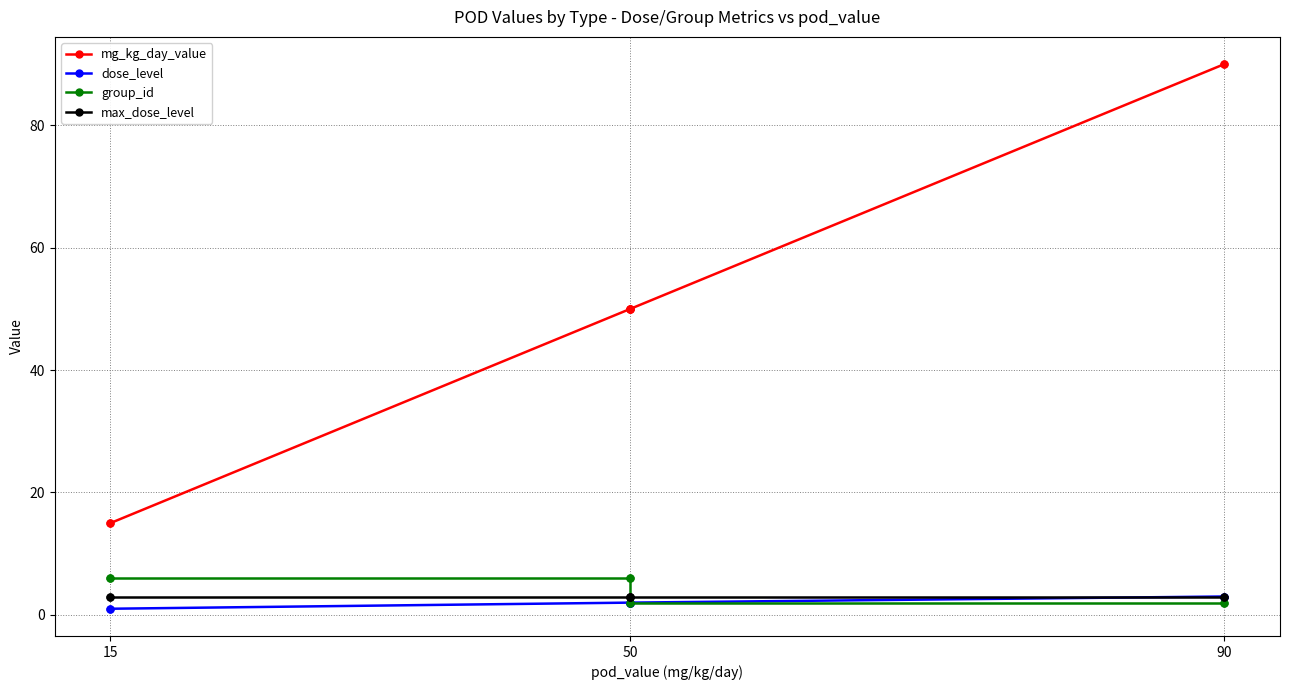

True or false: group_id and dose_level intersect in this chart.

False